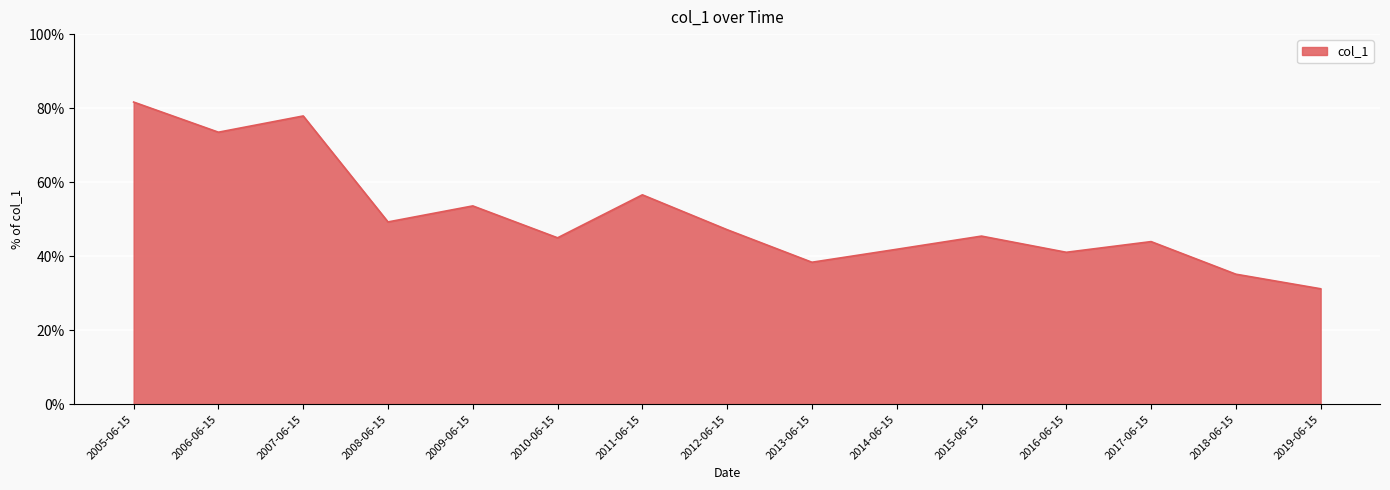

Is this an area chart (filled region under the line)?

Yes